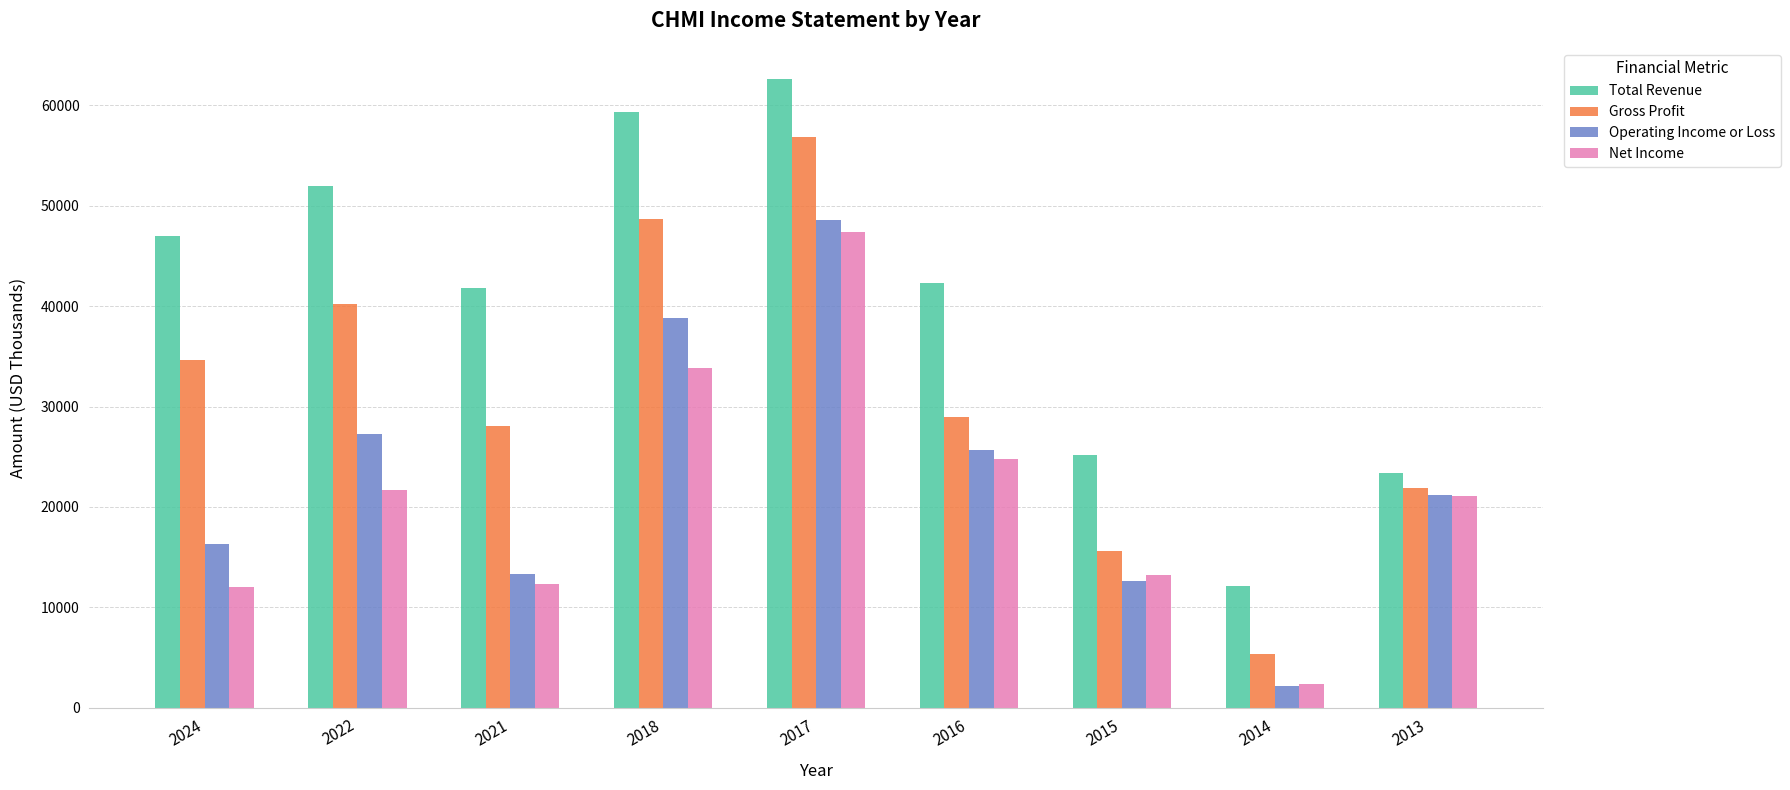

What is the total value across all series at 2021?

95500